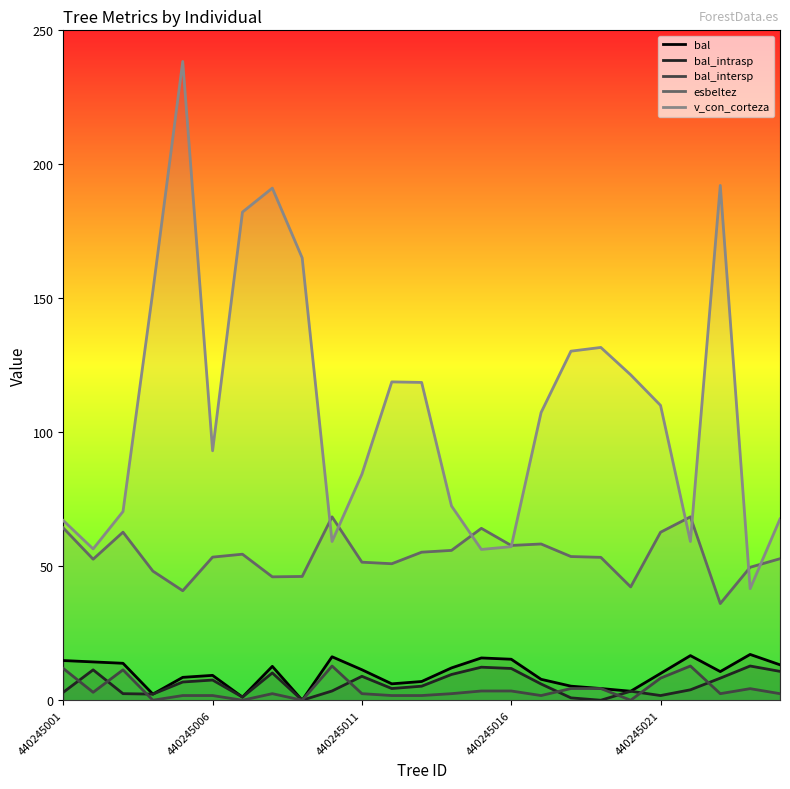

True or false: esbeltez and bal cross at least once.

False